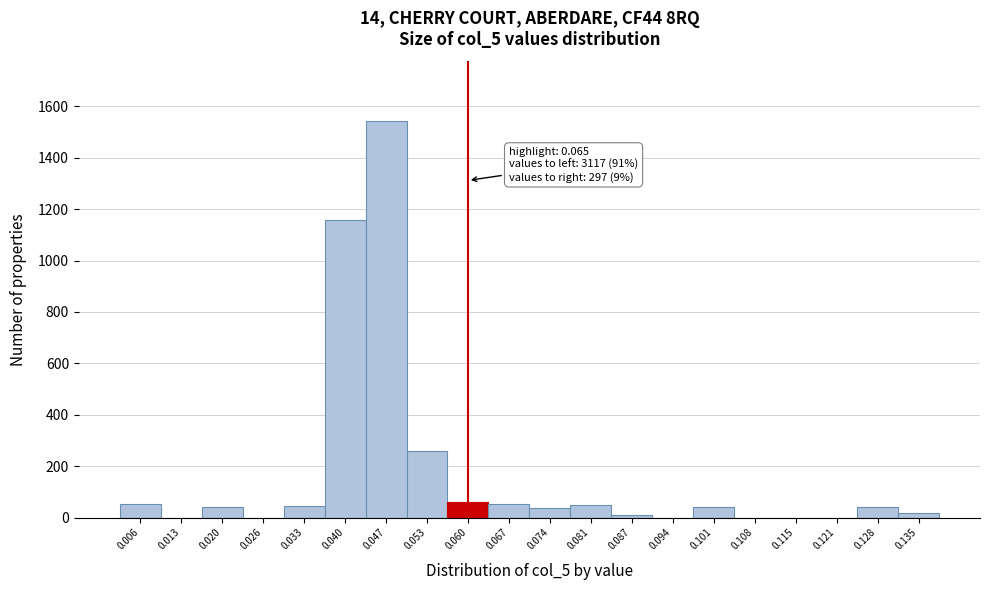

What is the greatest value displayed?

1543